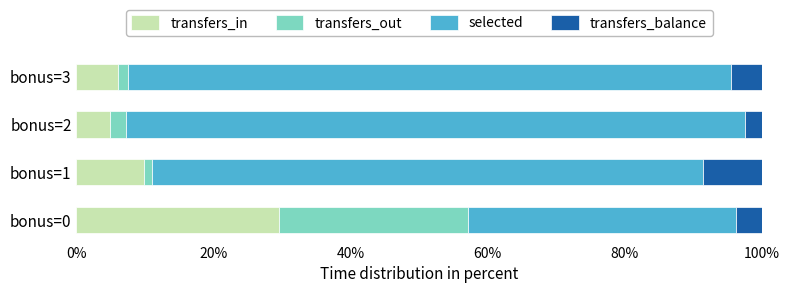

At which label is transfers_in closest to 17?

bonus=1